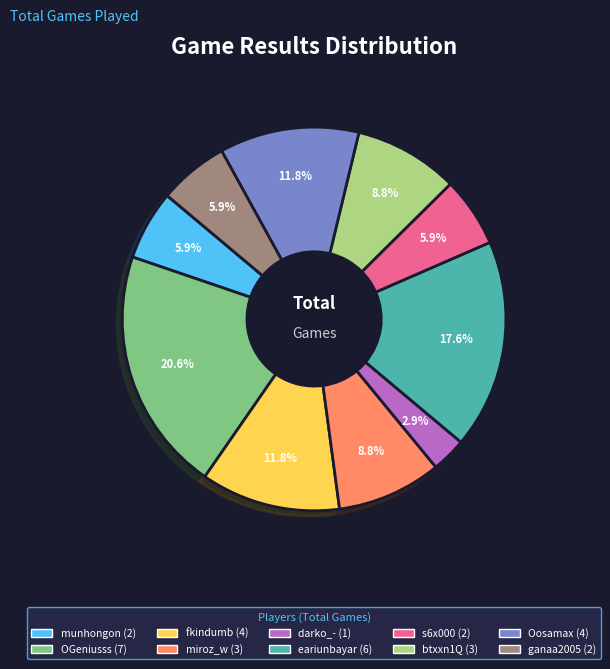

To the nearest percent, what percentage of the pie is eariunbayar?

18%